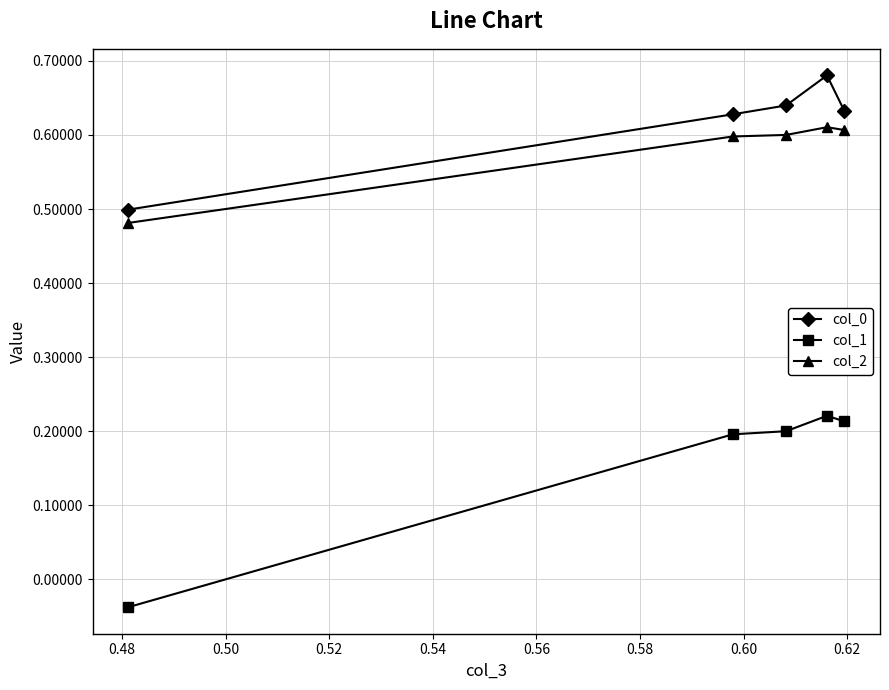

How many col_0 values are between 0 and 1?

5